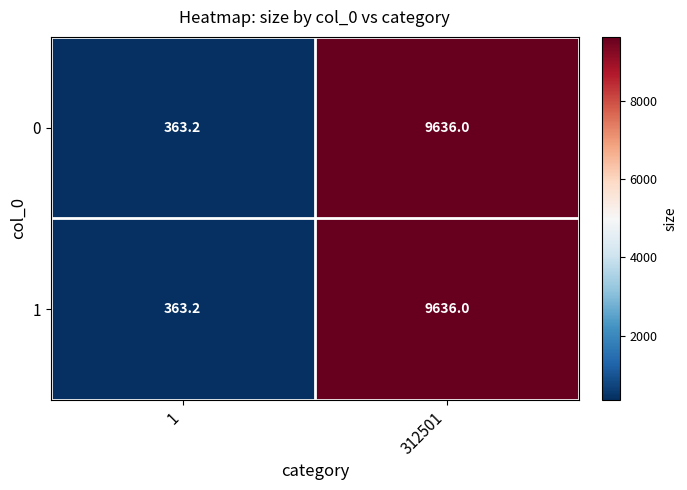

What is the total value across all series at 1?

726.4